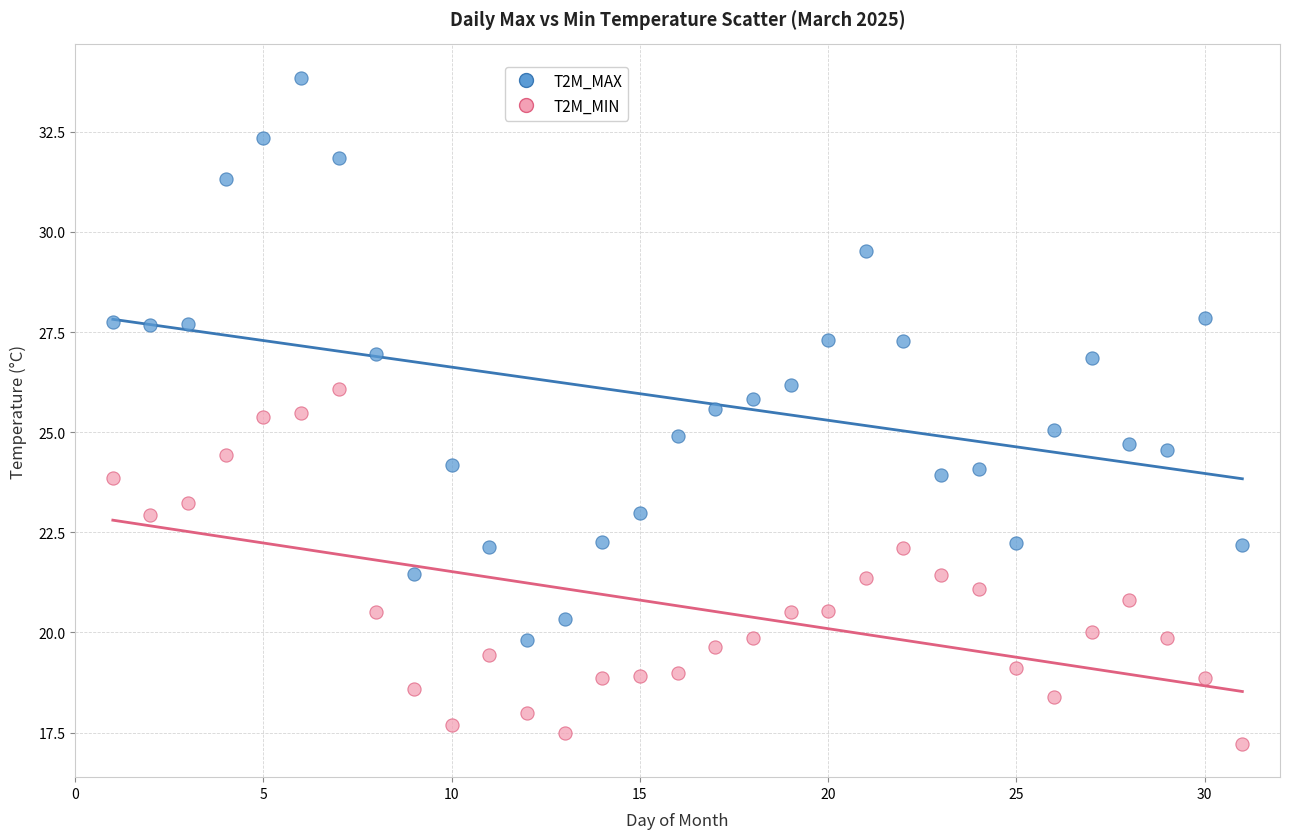

Which series contains the lowest Y value?

T2M_MIN